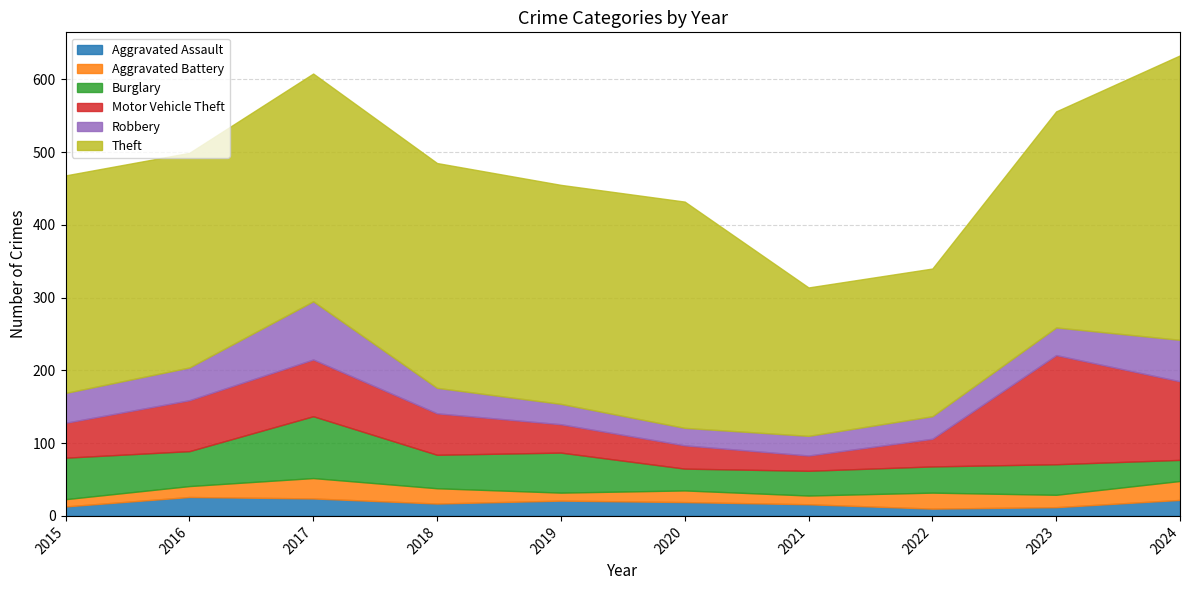

Where is the first local minimum for Robbery?

2020